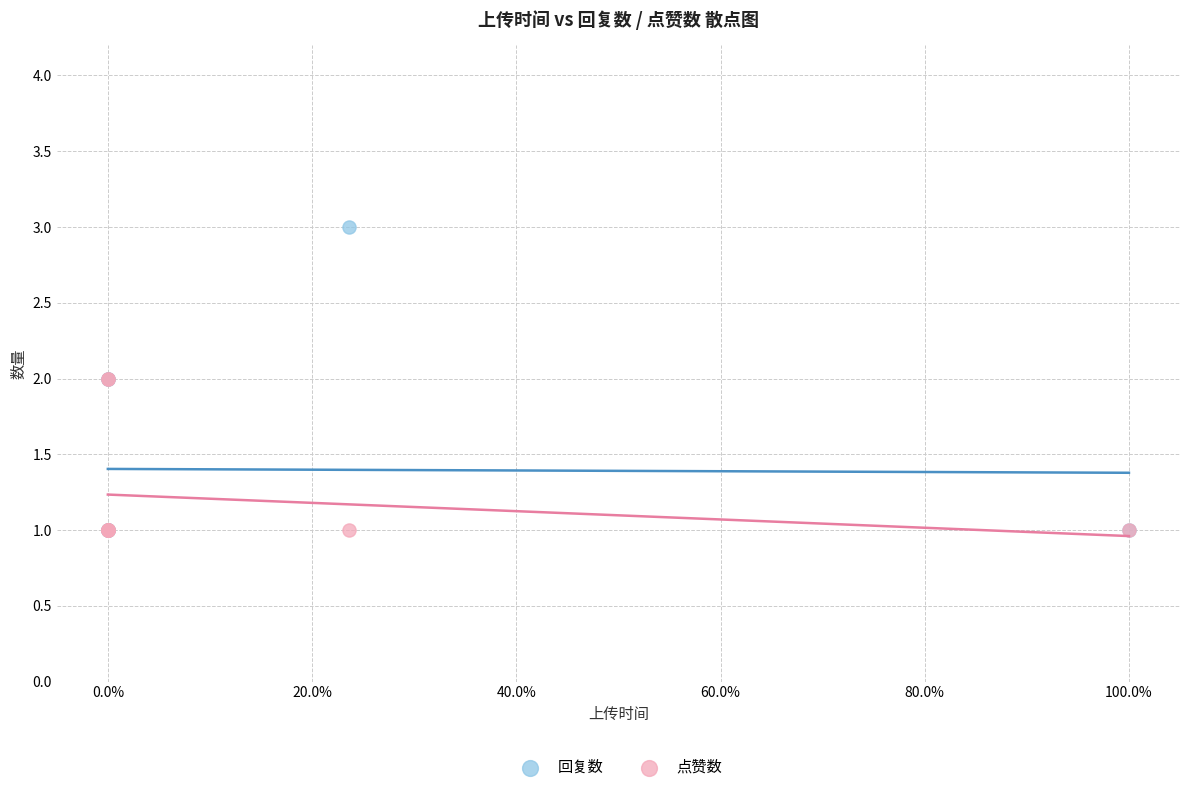

Which series reaches the maximum Y coordinate?

回复数